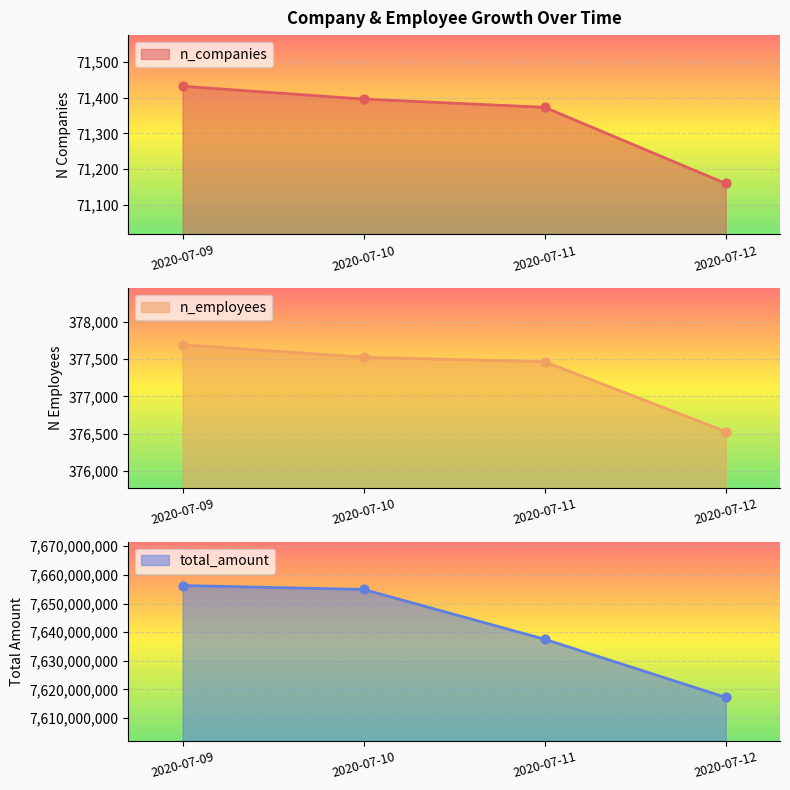

What is the total value across all series at 2020-07-10?

7655368974